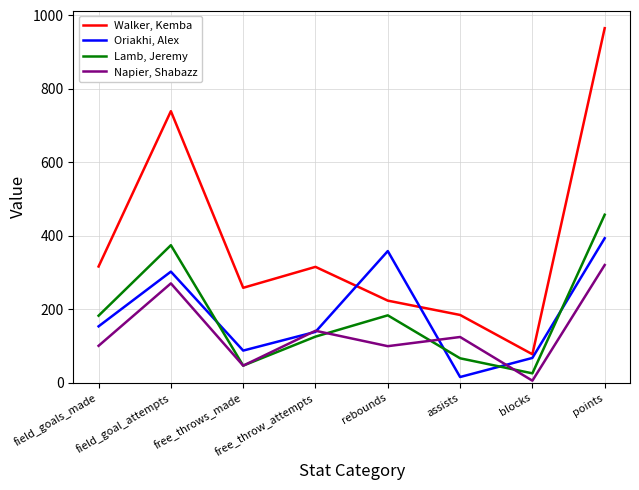

True or false: Walker, Kemba and Lamb, Jeremy cross at least once.

False